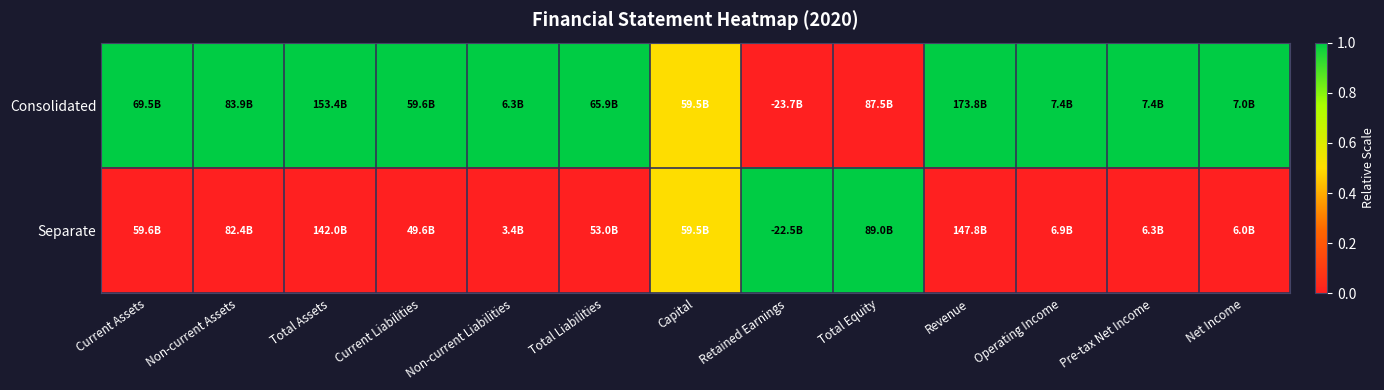

What is the greatest value displayed?

1.0